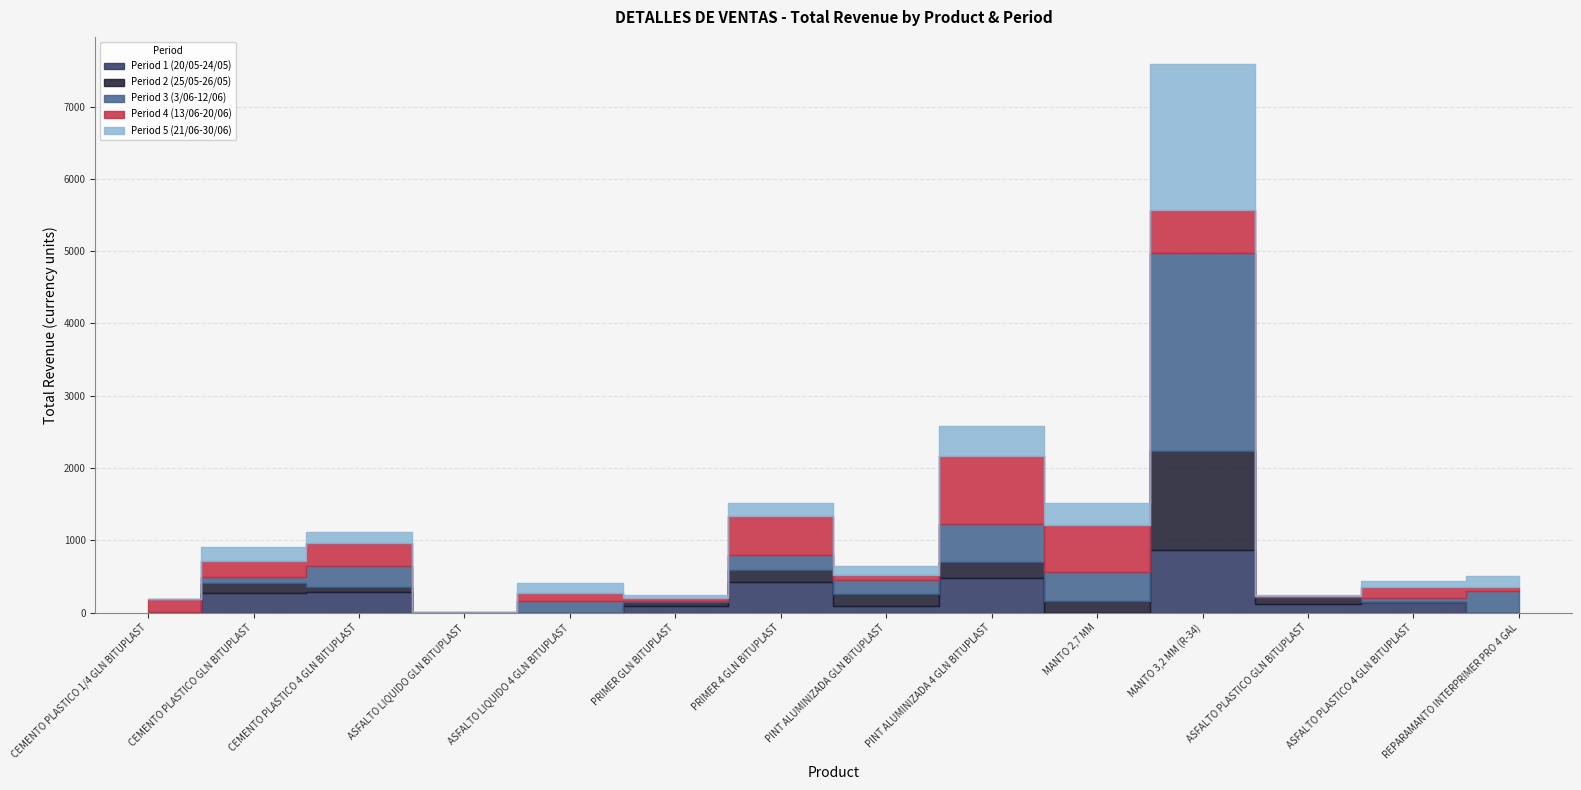

At which label does Period 2 (25/05-26/05) first exceed 90?

CEMENTO PLASTICO GLN BITUPLAST